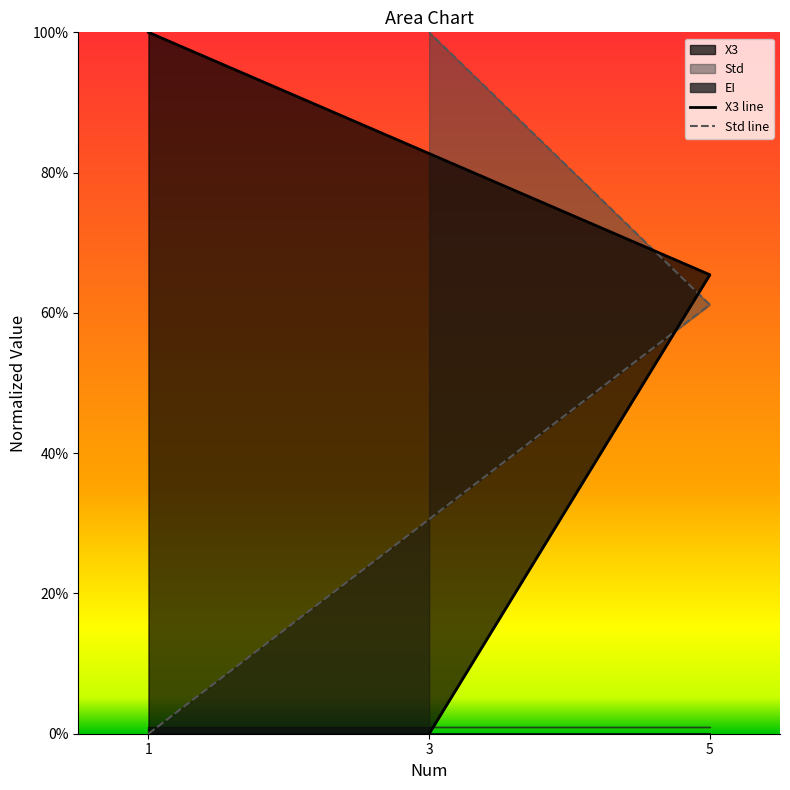

The X3 line series shows -0.5 at 3. True or false?

False